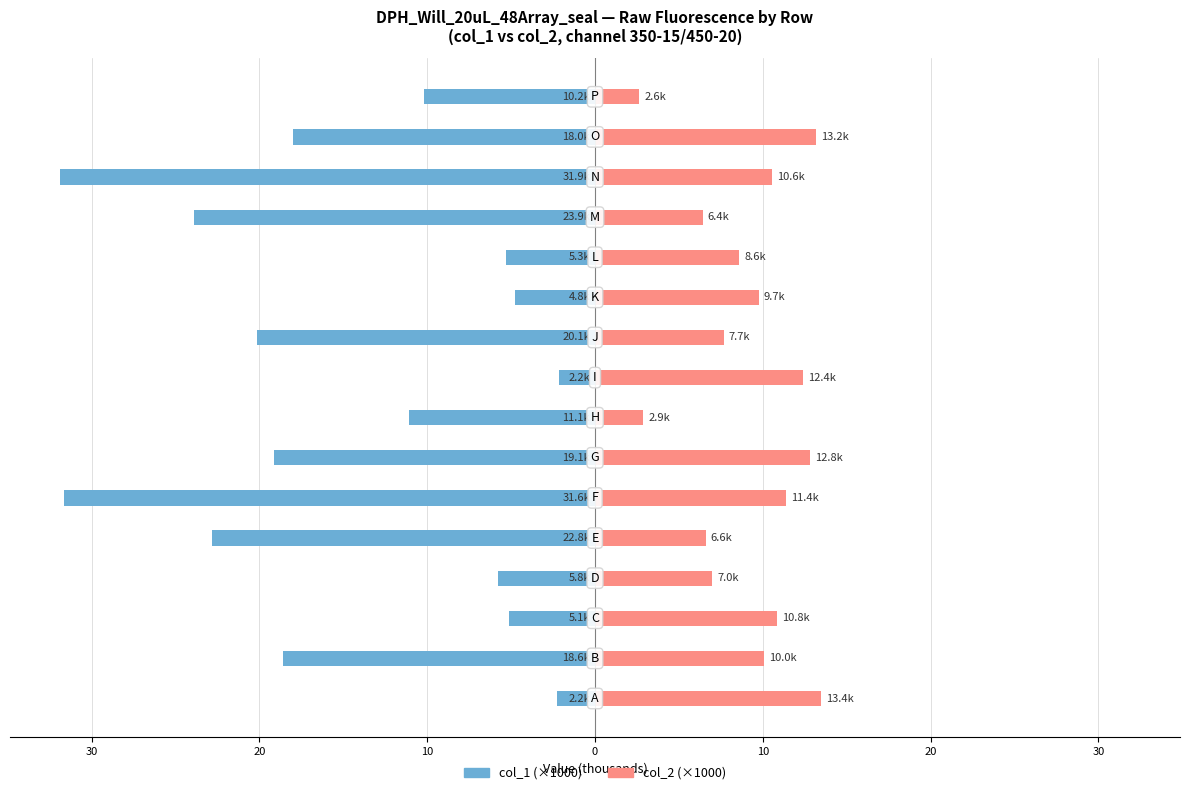

Reading left to right, list all the values displayed in this chart.

col_1 (×1000): -2.2	-18.6	-5.1	-5.8	-22.8	-31.6	-19.1	-11.1	-2.2	-20.1	-4.8	-5.3	-23.9	-31.9	-18.0	-10.2
col_2 (×1000): 13.4	10.0	10.8	7.0	6.6	11.4	12.8	2.9	12.4	7.7	9.7	8.6	6.4	10.6	13.2	2.6